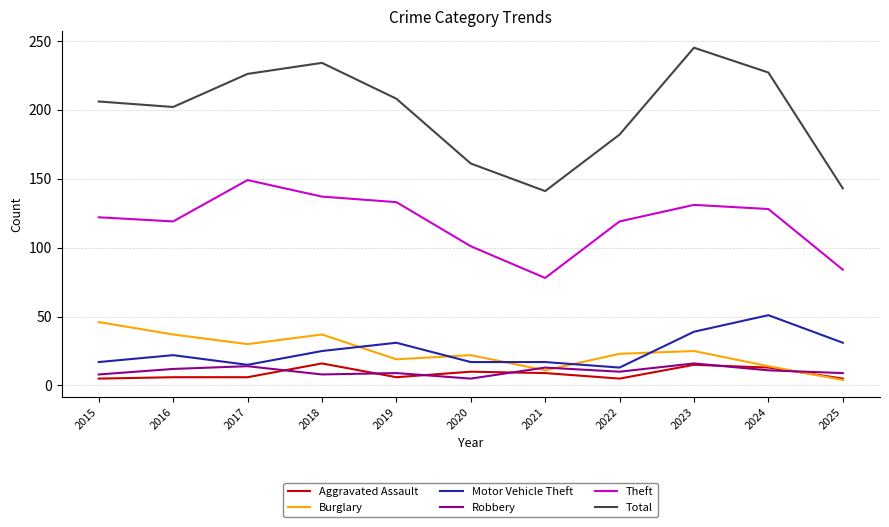

Which series changed the most between 2016 and 2021?

Total